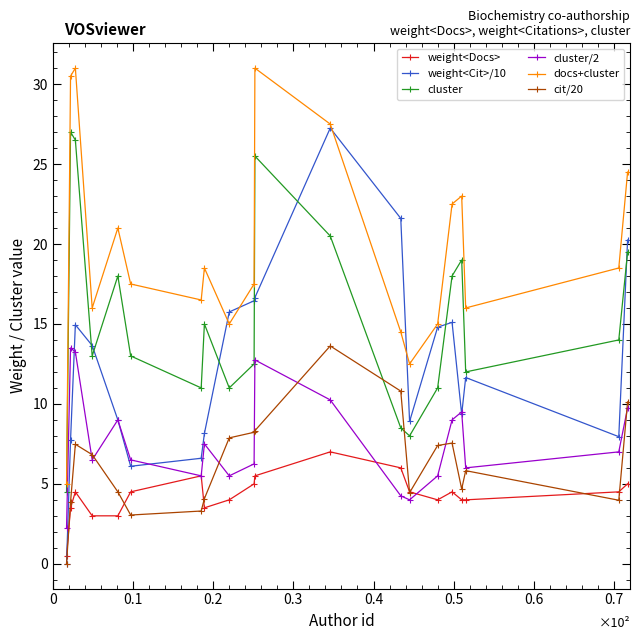

What is the maximum value shown in the chart?

31.0